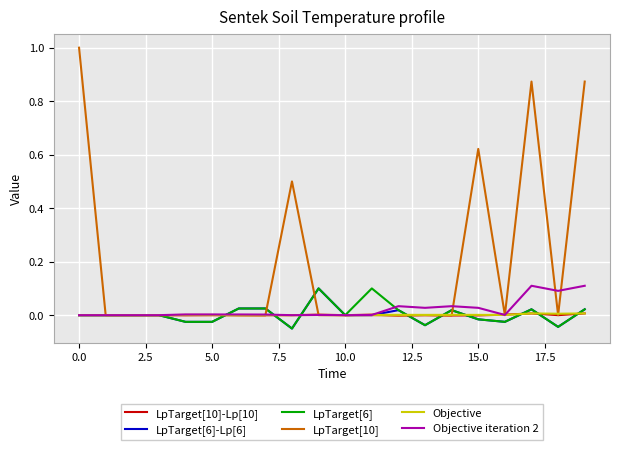

Which series has the largest range (max minus min)?

LpTarget[10]